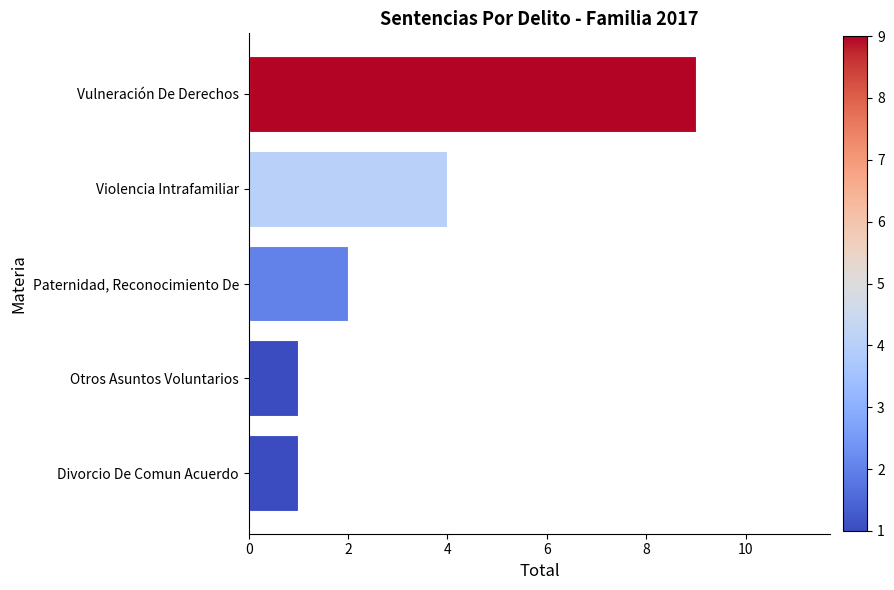

What is the difference between the values at Divorcio De Comun Acuerdo and Violencia Intrafamiliar?

3